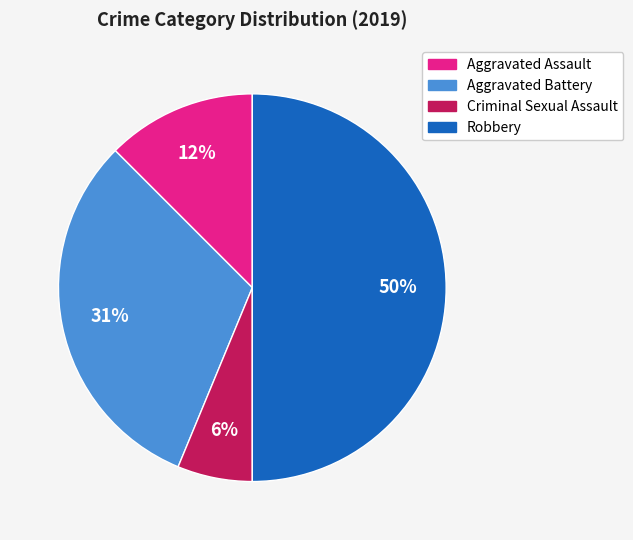

Between Robbery and Aggravated Battery, which is larger?

Robbery